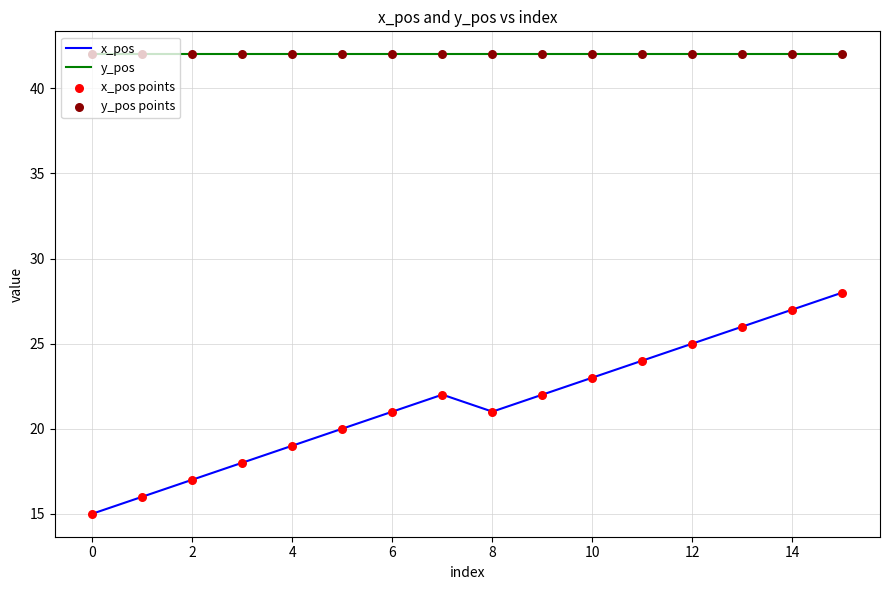

Which series has the largest total across all categories?

y_pos